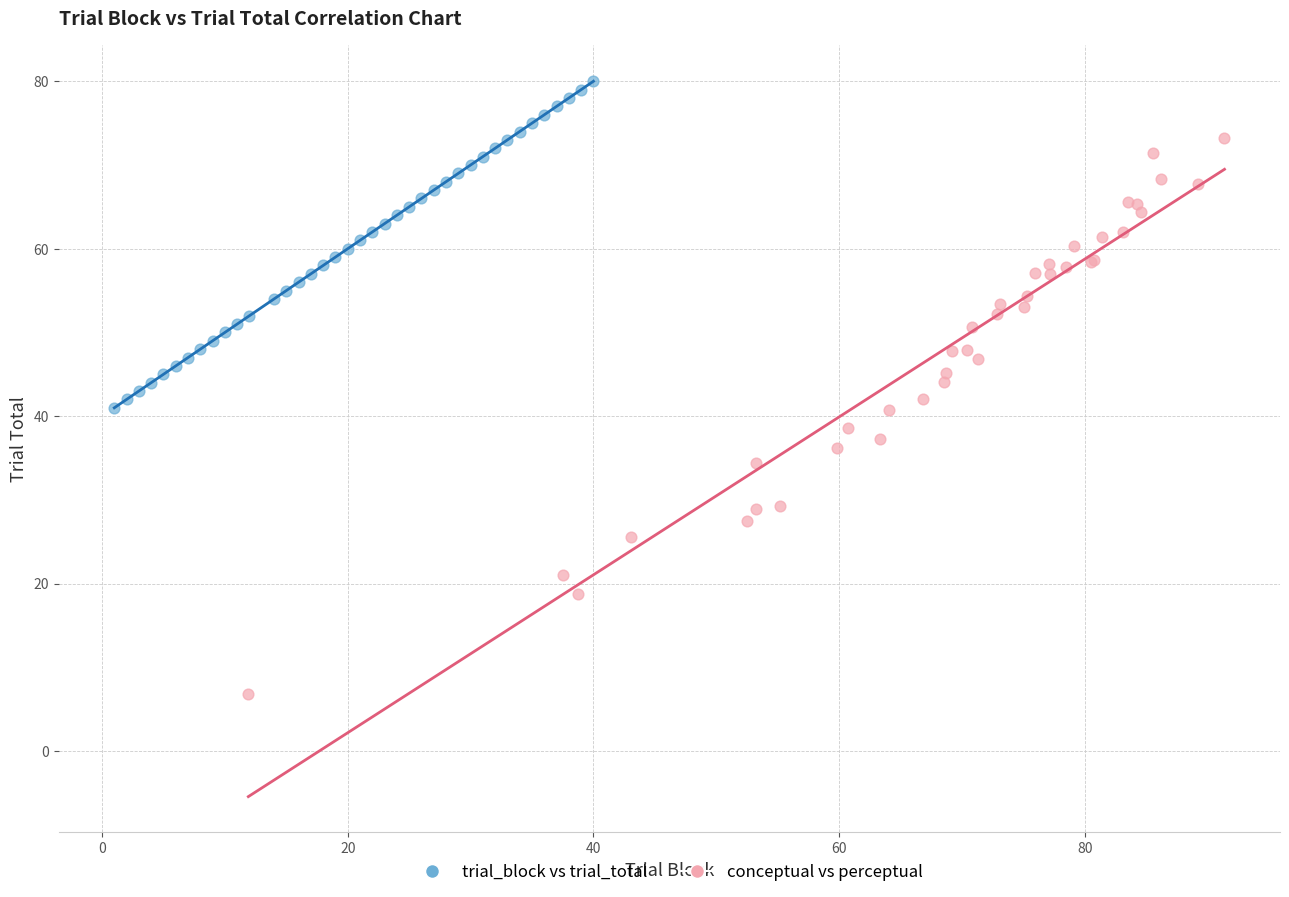

Which series reaches the minimum Y coordinate?

conceptual vs perceptual